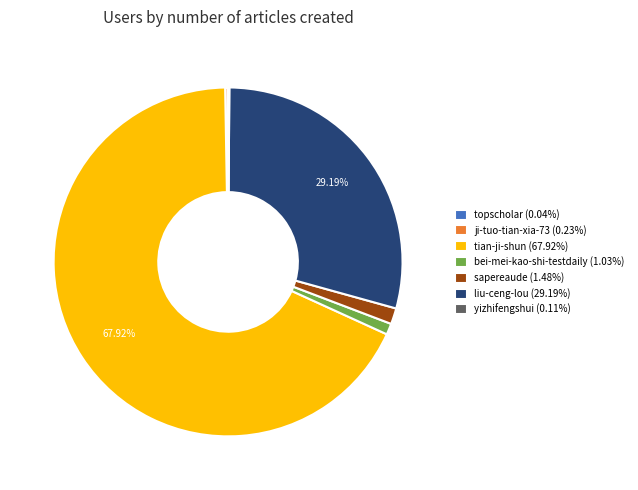

Does tian-ji-shun account for over 50% of the chart?

Yes